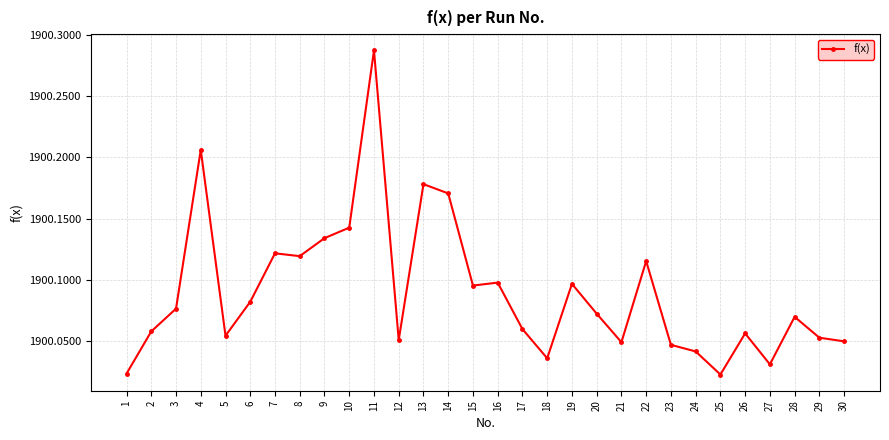

What is the difference between the maximum and second lowest values?

0.3